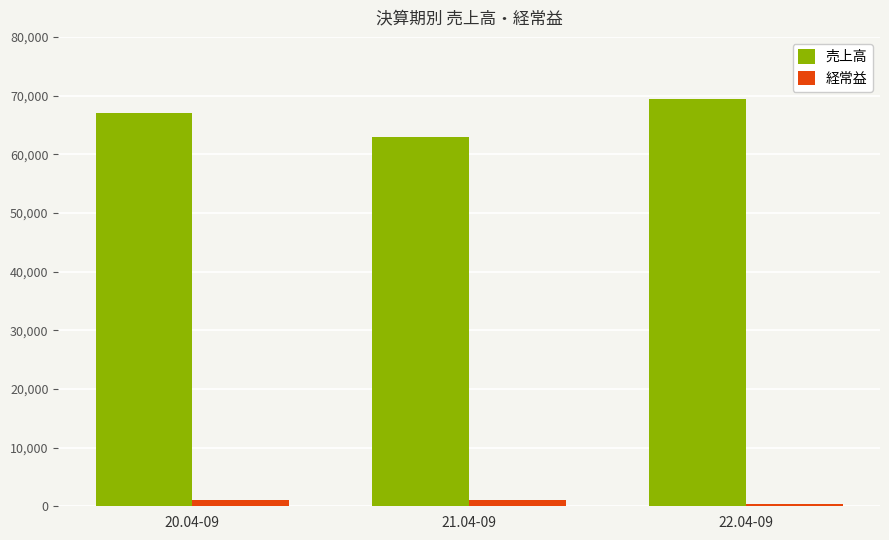

True or false: 経常益 has a value of 330 at 22.04-09.

True